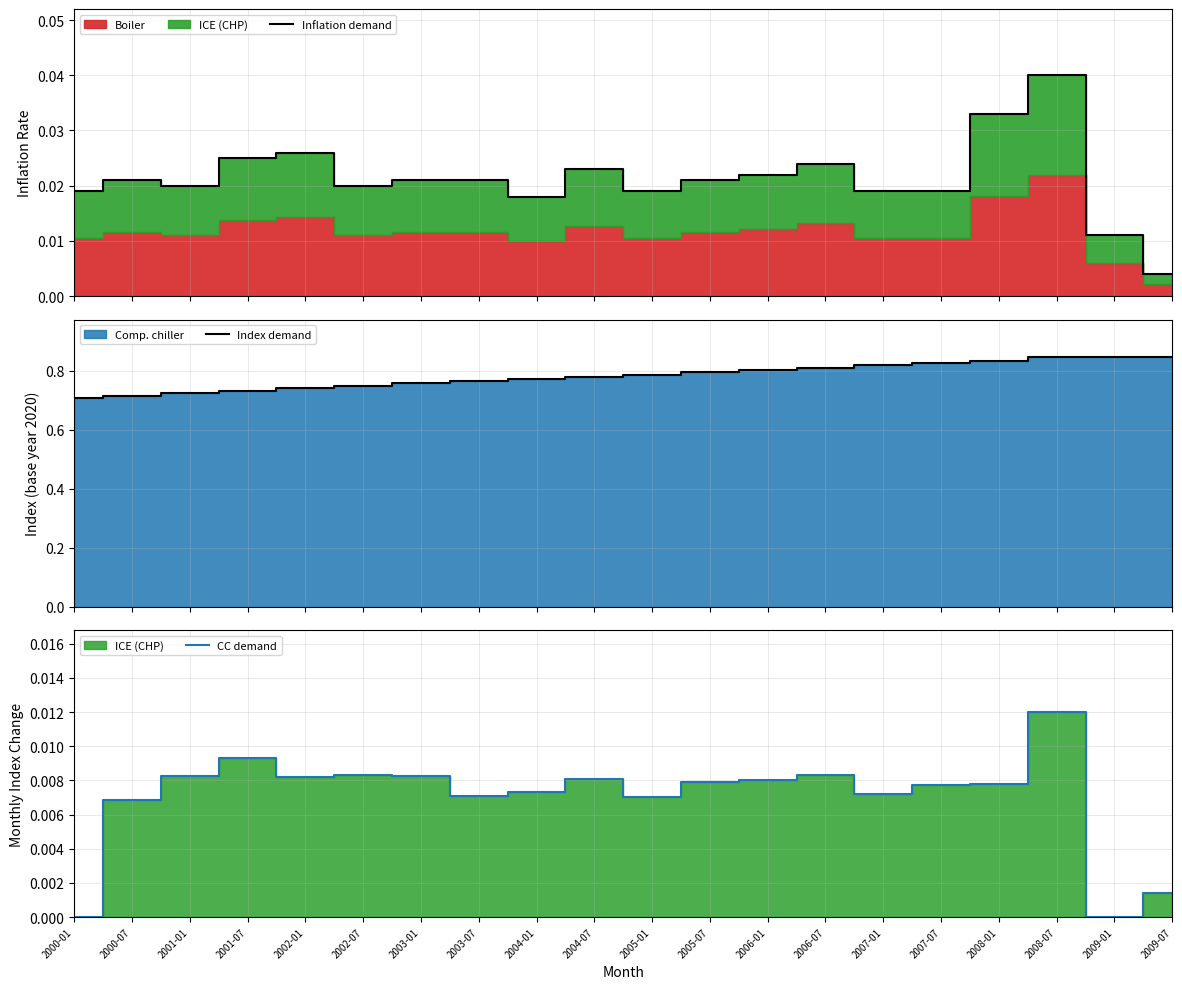

Does the chart display data point markers on the line(s)?

No